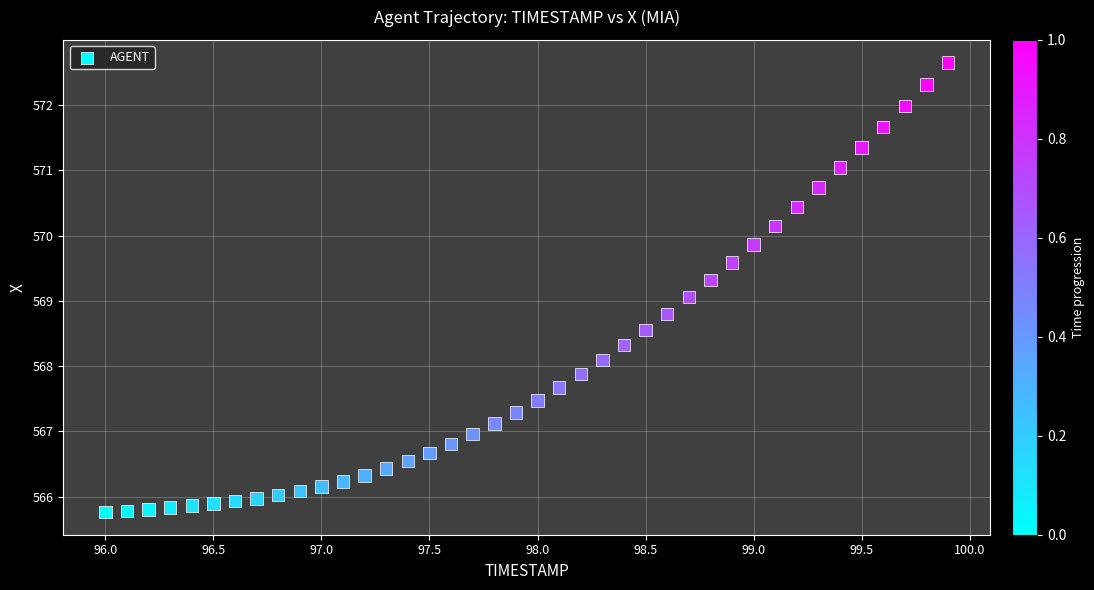

What is the range of X values (max minus min)?

3.9